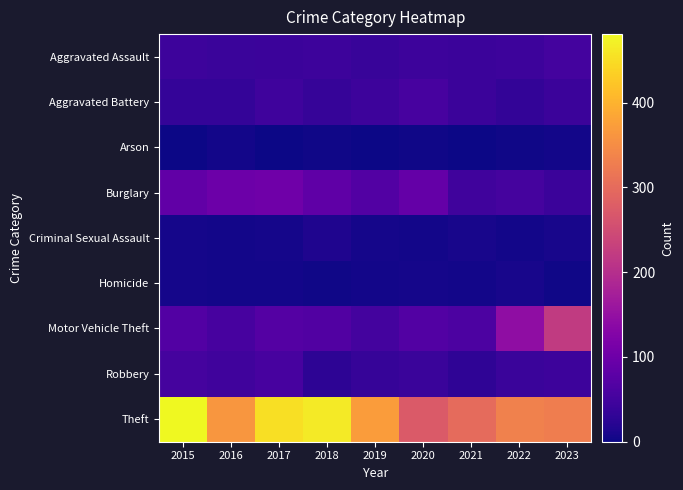

Rank the series by their maximum value, from lowest to highest.

Arson, Homicide, Criminal Sexual Assault, Aggravated Assault, Robbery, Aggravated Battery, Burglary, Motor Vehicle Theft, Theft